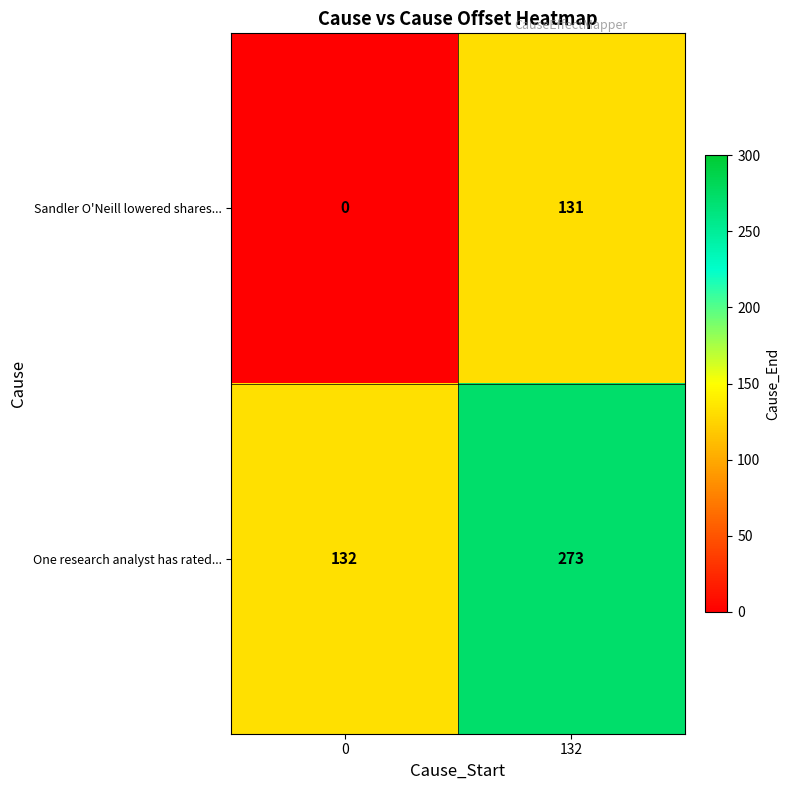

Count the number of data series in this chart.

2